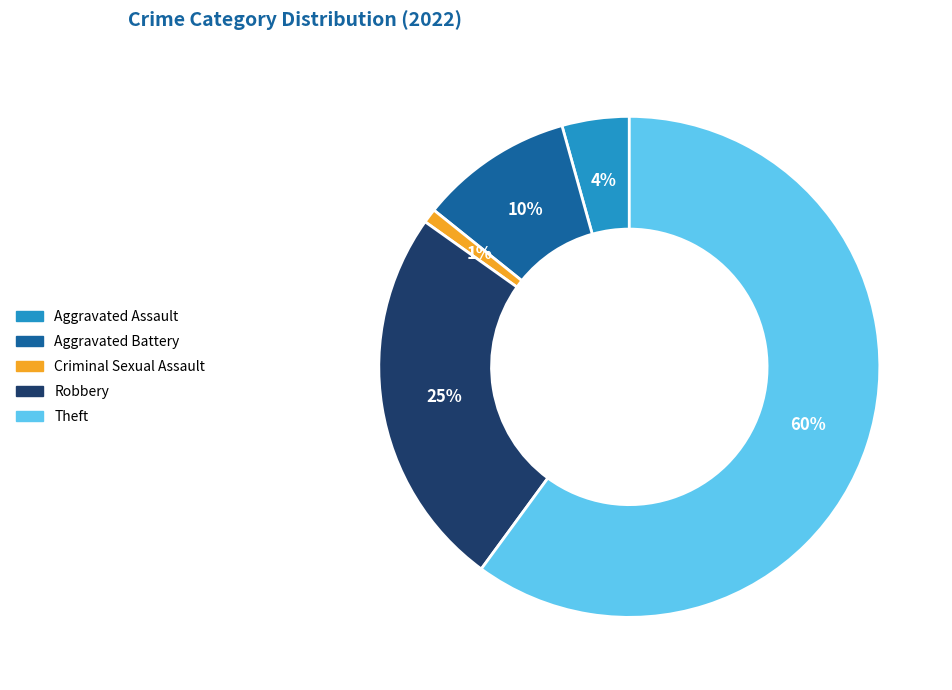

Count the number of slices in the pie.

5